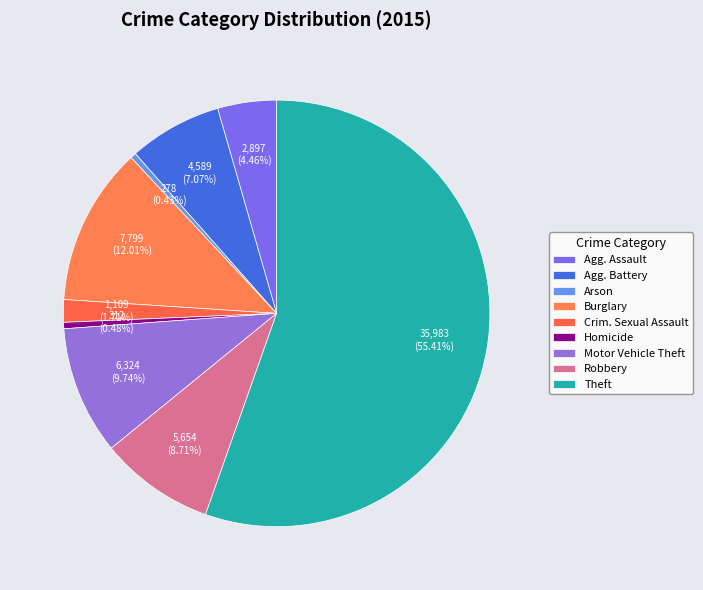

Which slice is the largest?

Theft